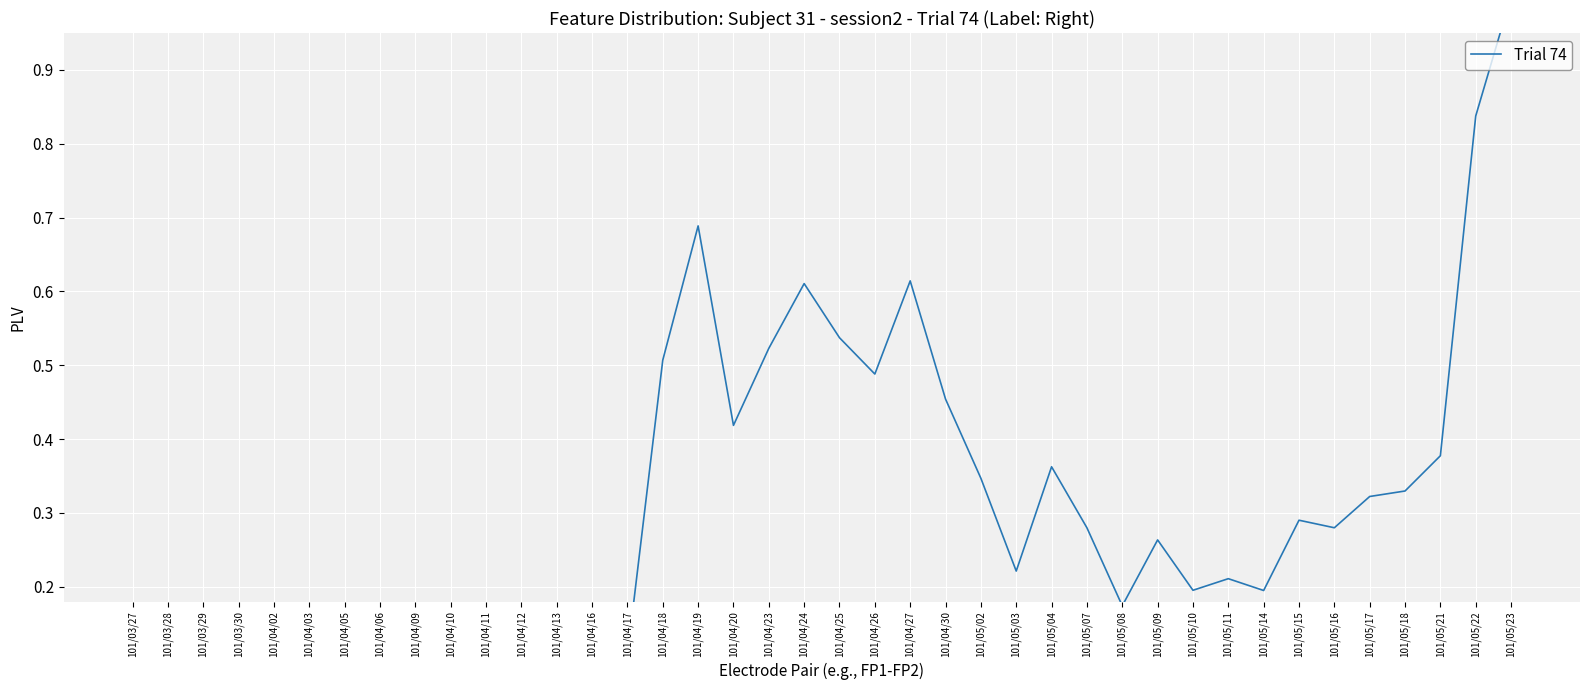

Which category has the highest value across all series?

101/05/23